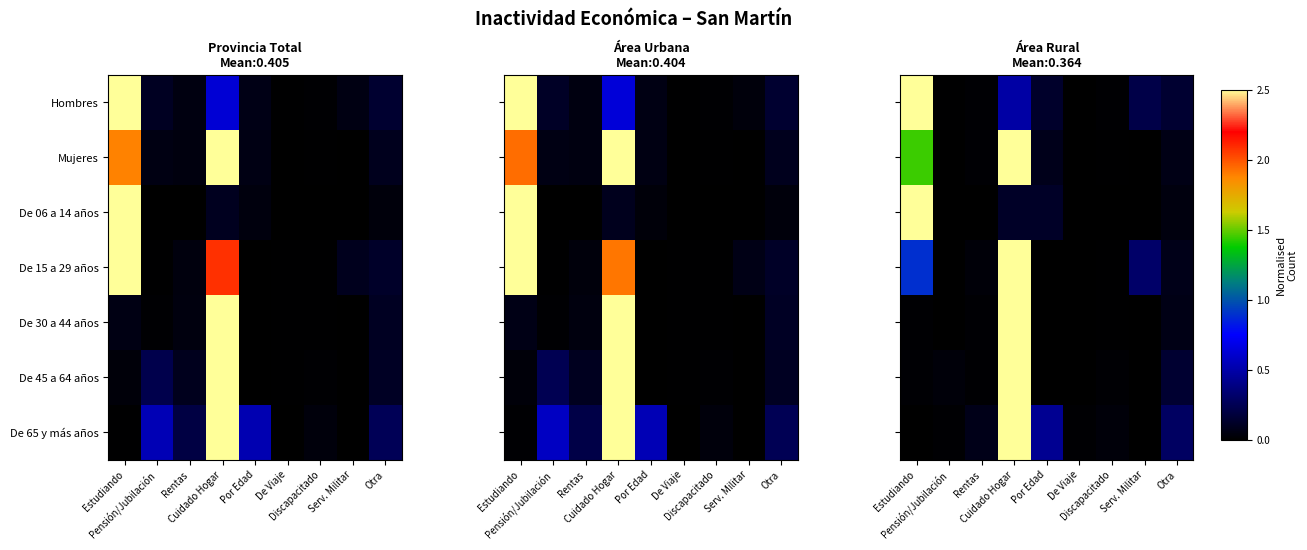

What is the total value across all series at Pensión/Jubilación?

0.1